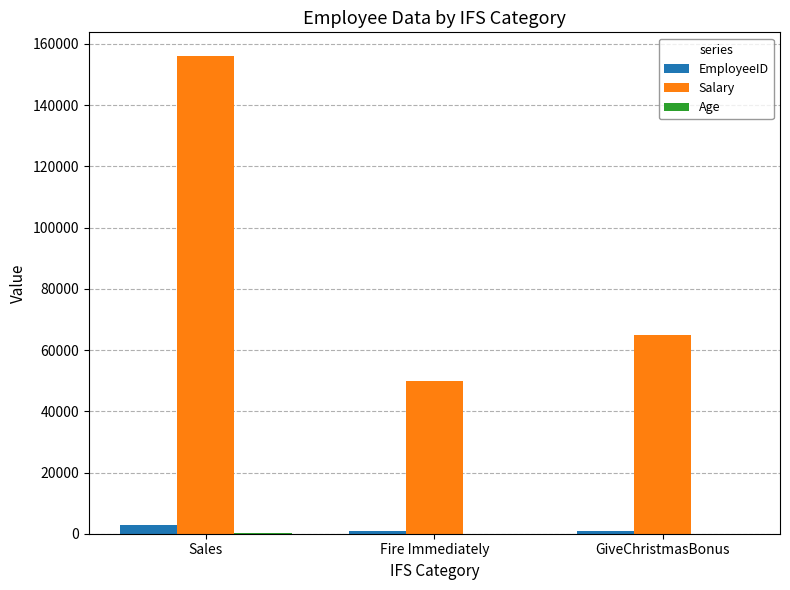

At which category is the sum across all series the highest?

Sales